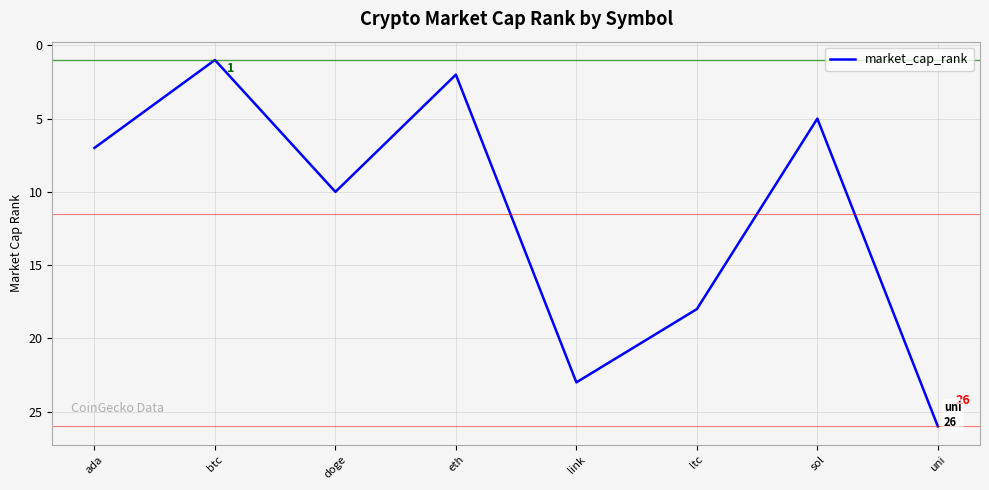

Does the chart display data point markers on the line(s)?

No